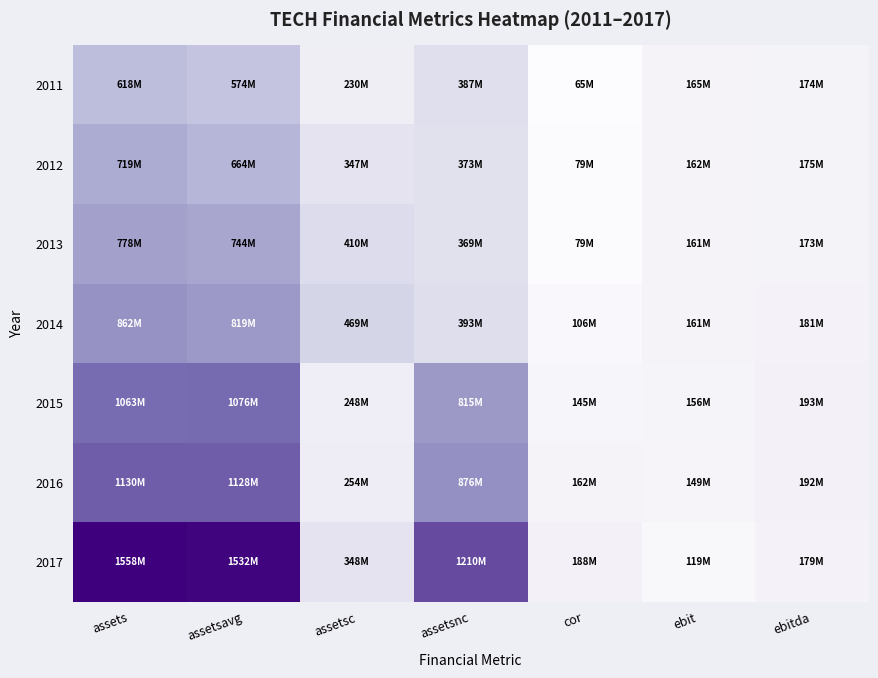

At assetsc, list the series in order from smallest to largest.

2011, 2015, 2016, 2012, 2017, 2013, 2014